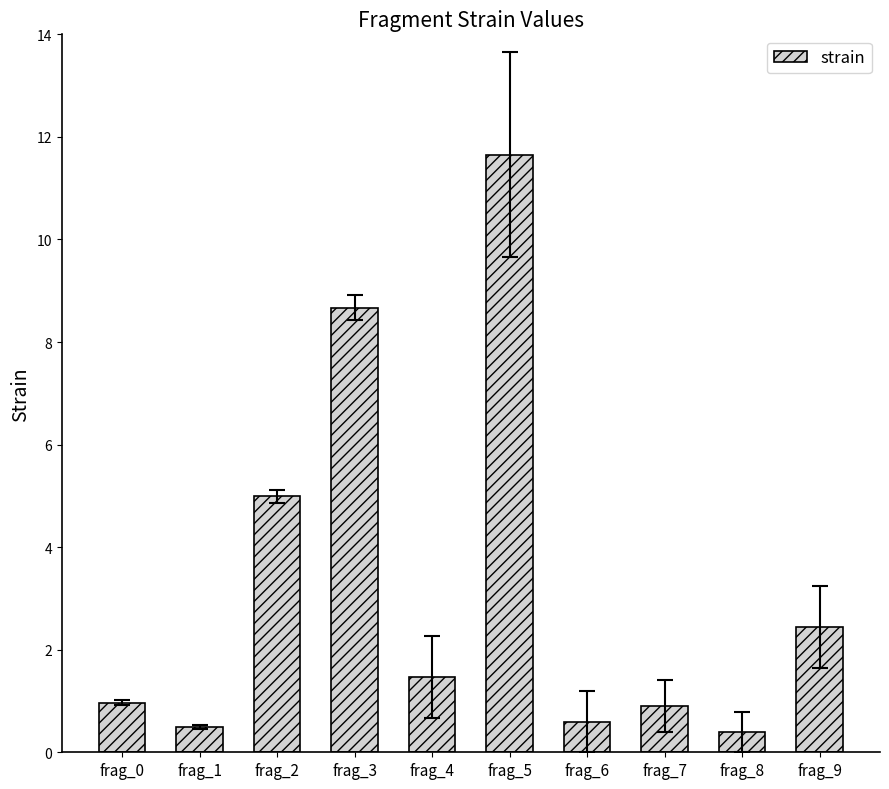

Is it true that the value at frag_9 is 2.4?

True